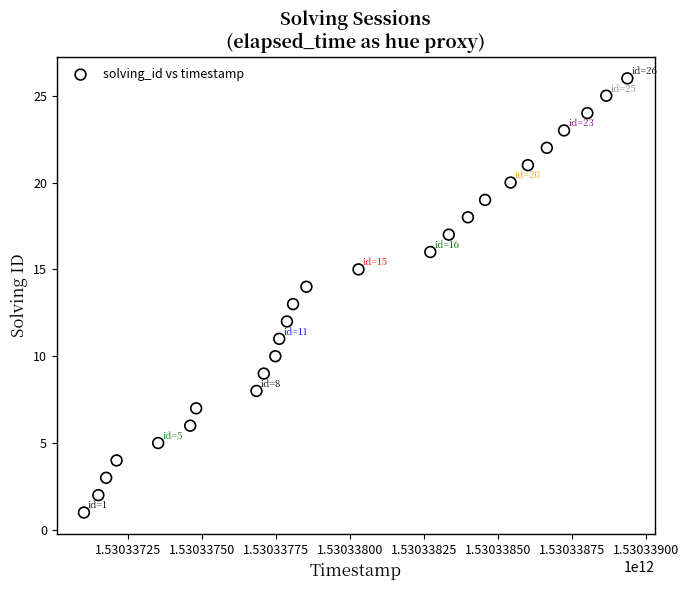

What is the range of X values (max minus min)?

1835279